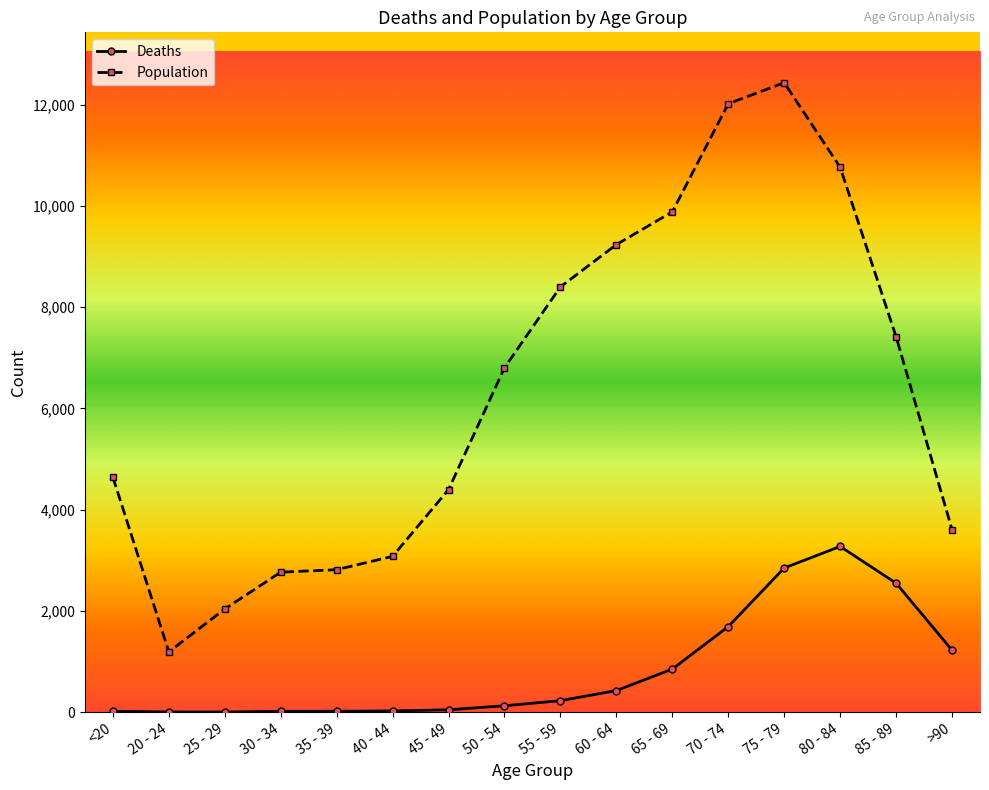

What is the lowest value of the Deaths series?

3